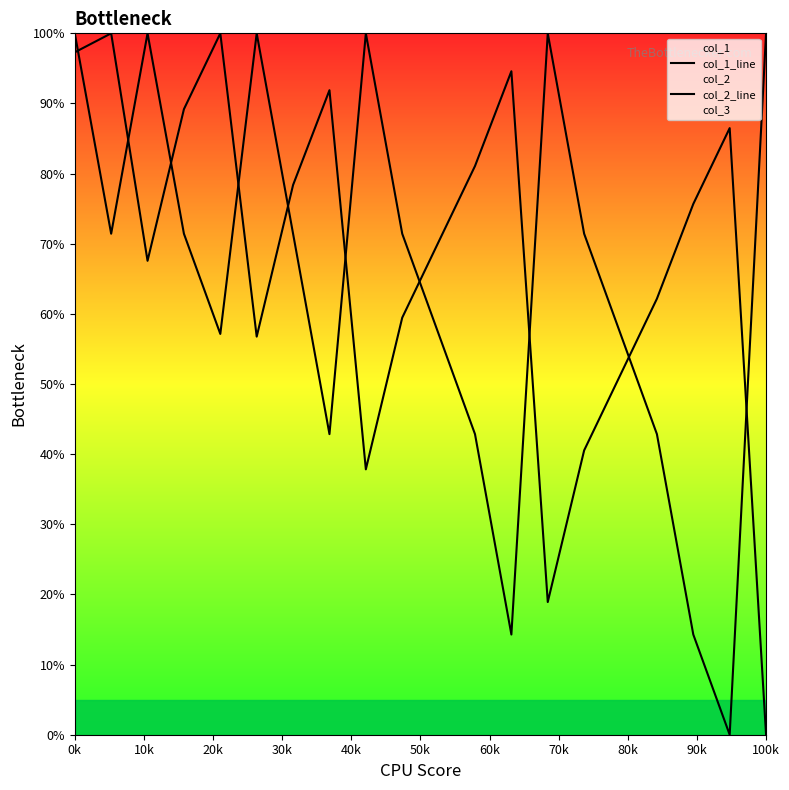

Which series has the largest total across all categories?

col_1_line